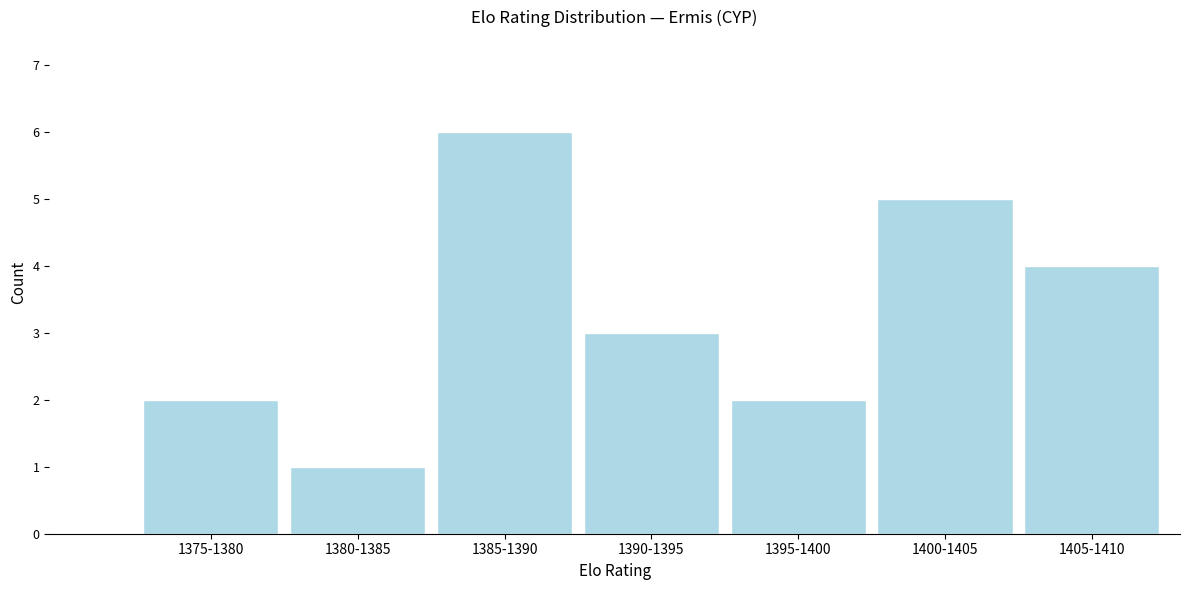

Reading left to right, extract all data points from this chart.

2	1	6	3	2	5	4